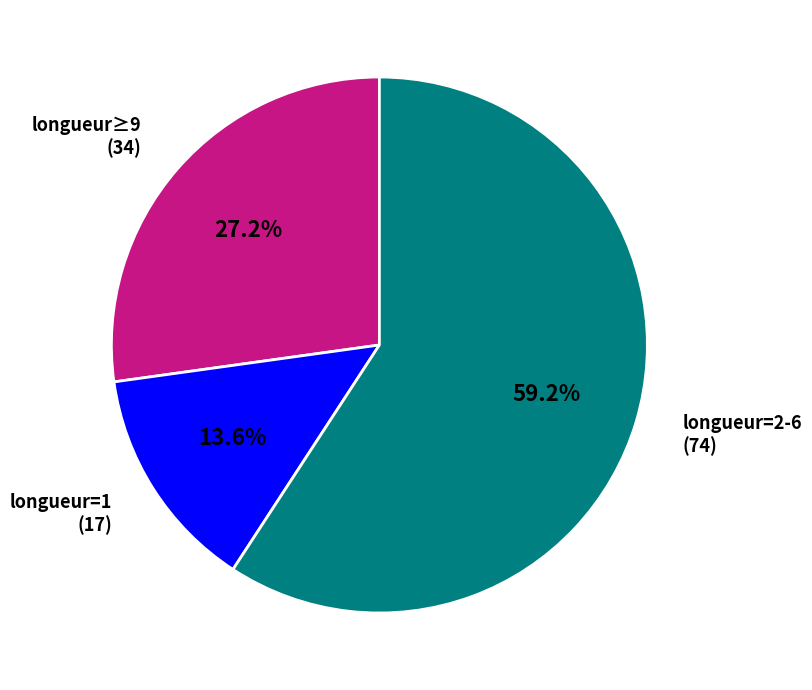

What portion of the pie excludes longueur=1 (17)?

86.4%